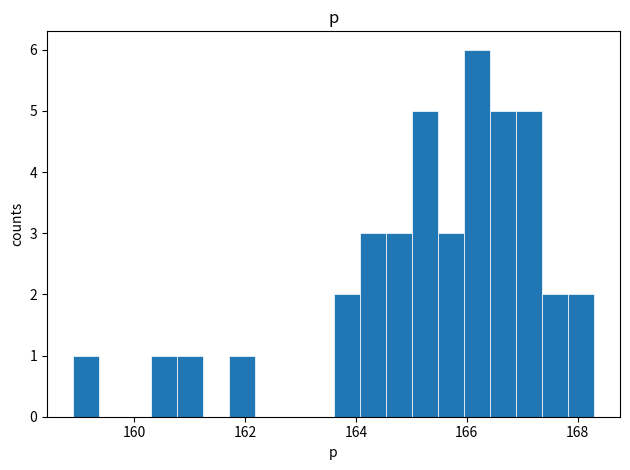

Read against the x-axis, roughly where is the centre of the tallest bar?

166.2